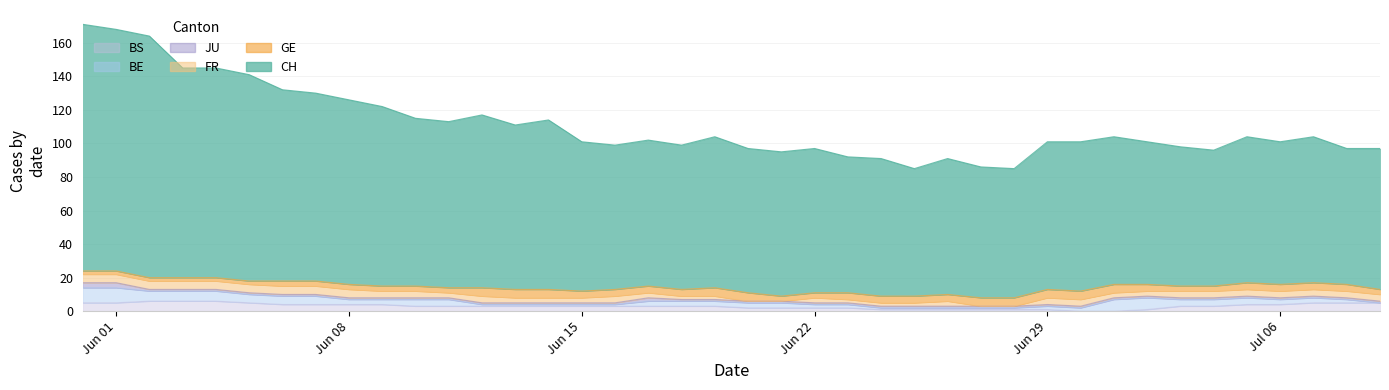

How many lines are shown in the chart?

6